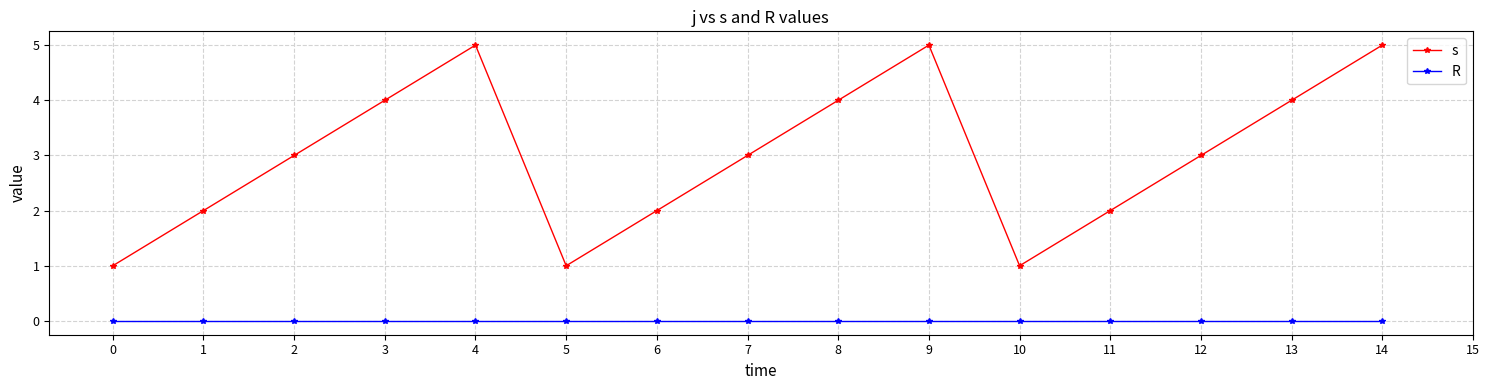

Reading left to right, what are all the values shown in this chart?

s: 1	2	3	4	5	1	2	3	4	5	1	2	3	4	5
R: 0	0	0	0	0	0	0	0	0	0	0	0	0	0	0